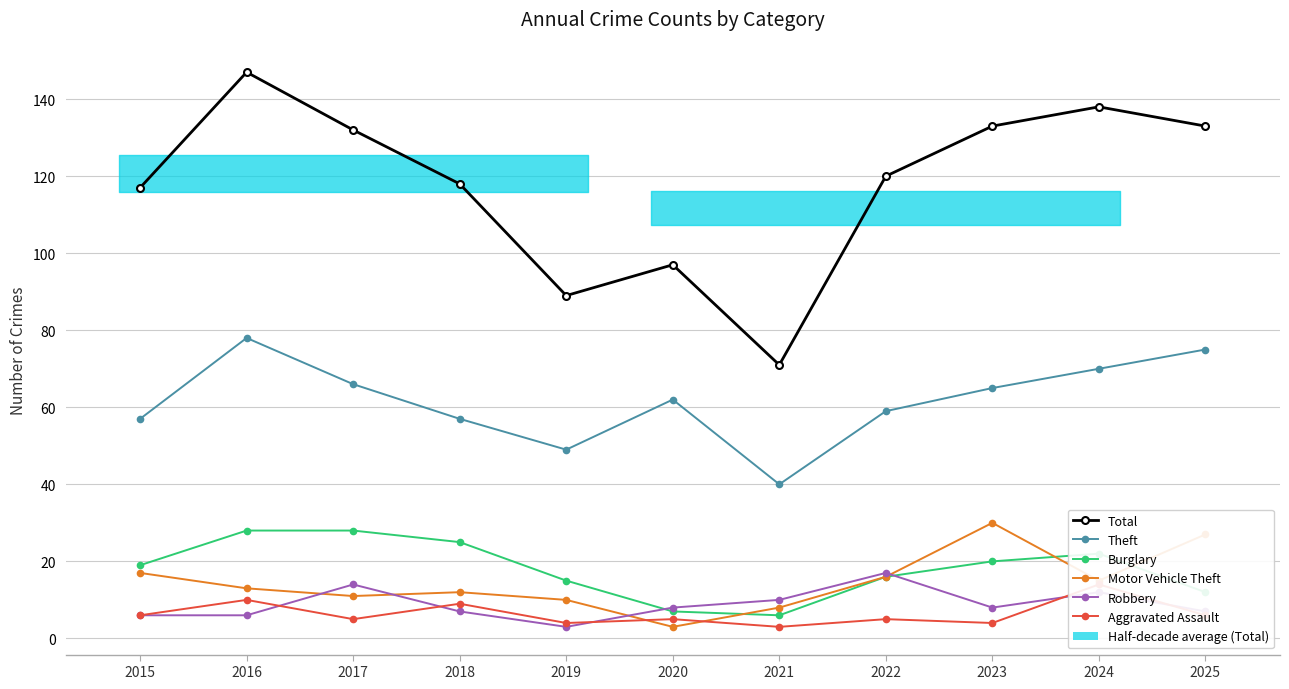

True or false: Motor Vehicle Theft has a value of 46 at 2025.

False